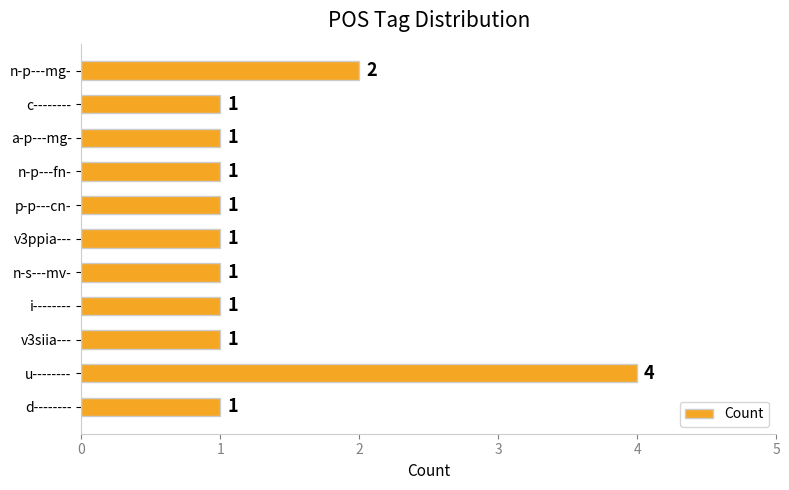

Does the chart contain any negative values?

No